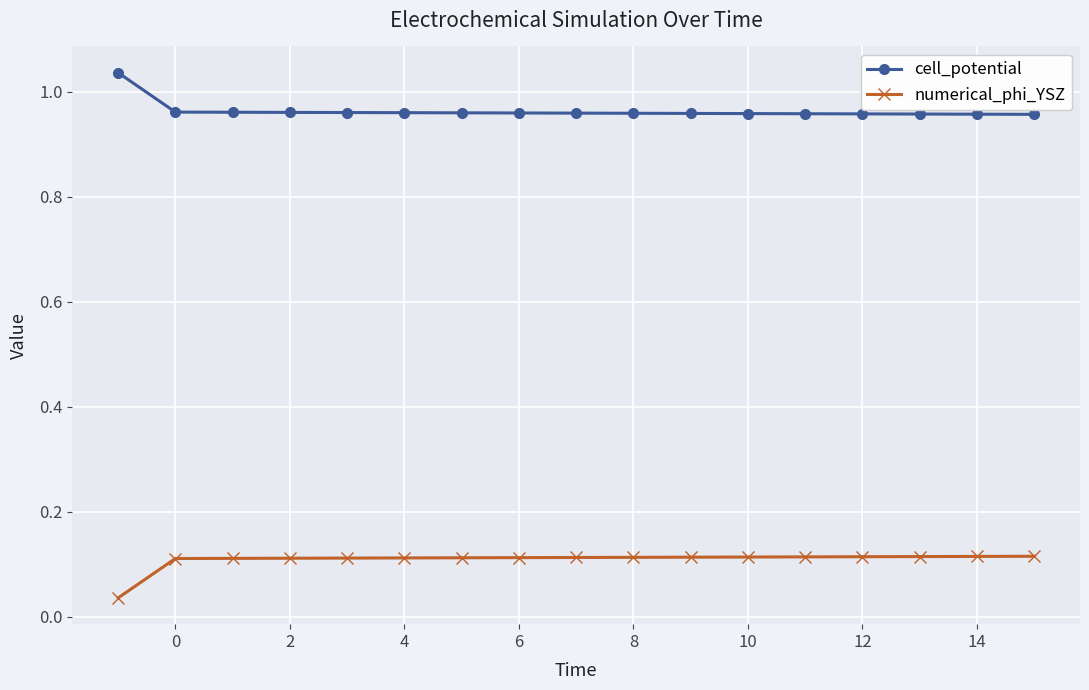

What is the sum of all cell_potential values?

16.4